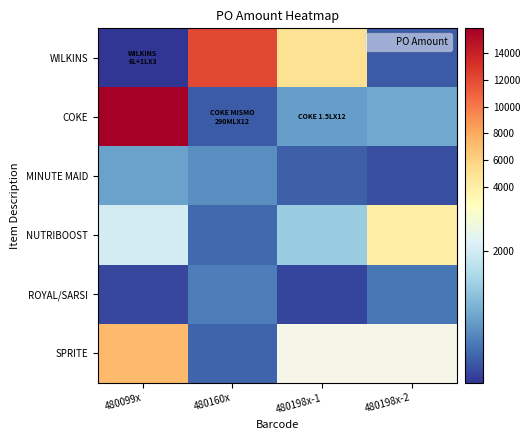

The SPRITE series shows 12646.7 at 480099x. True or false?

False